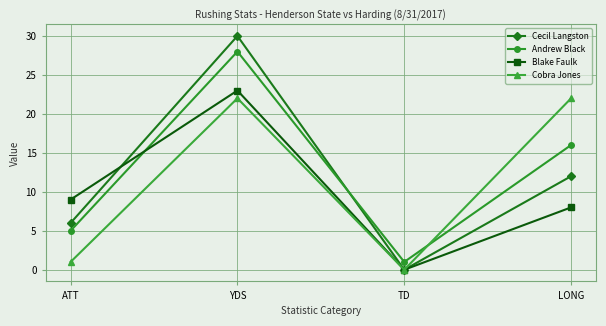

What is the label of the 3rd point from the left?

TD